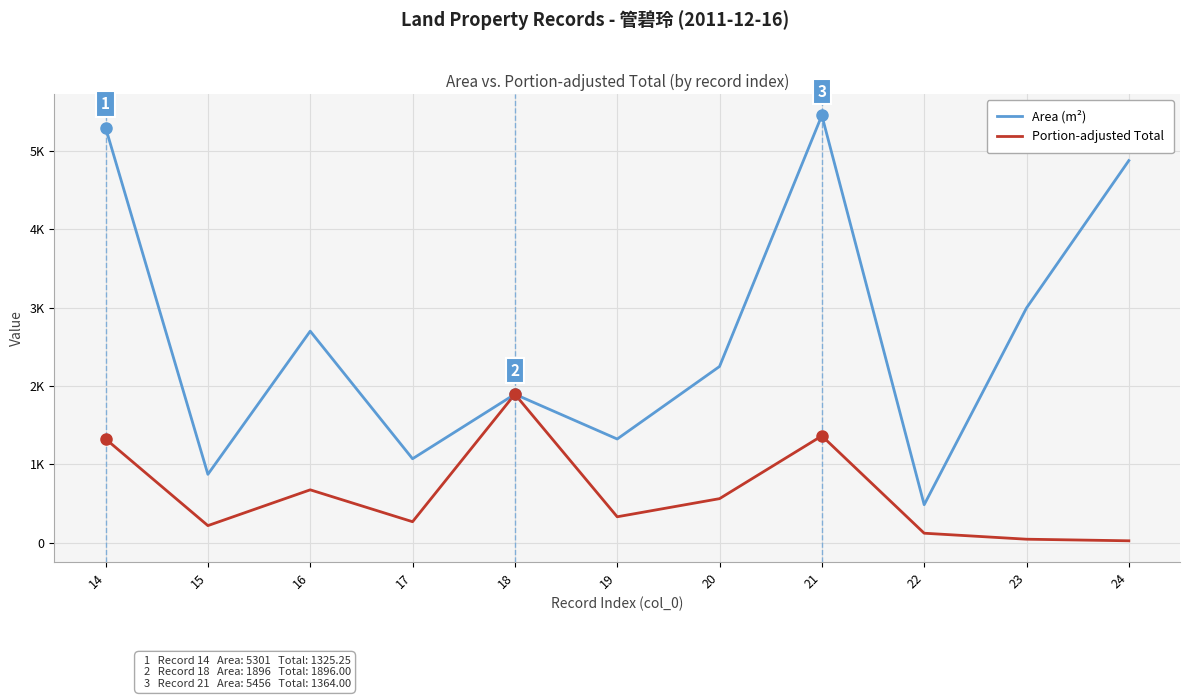

Is this an area chart (filled region under the line)?

No